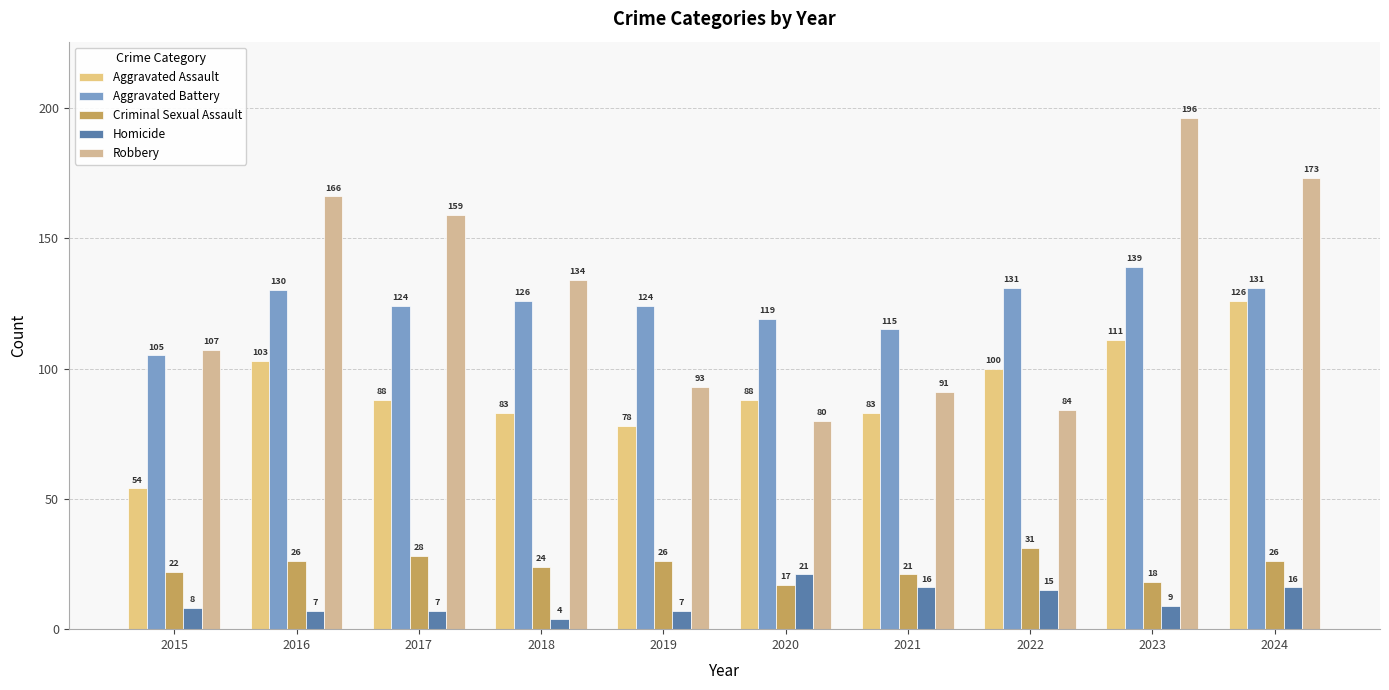

What is the difference between the second highest and second lowest values in the Homicide series?

9